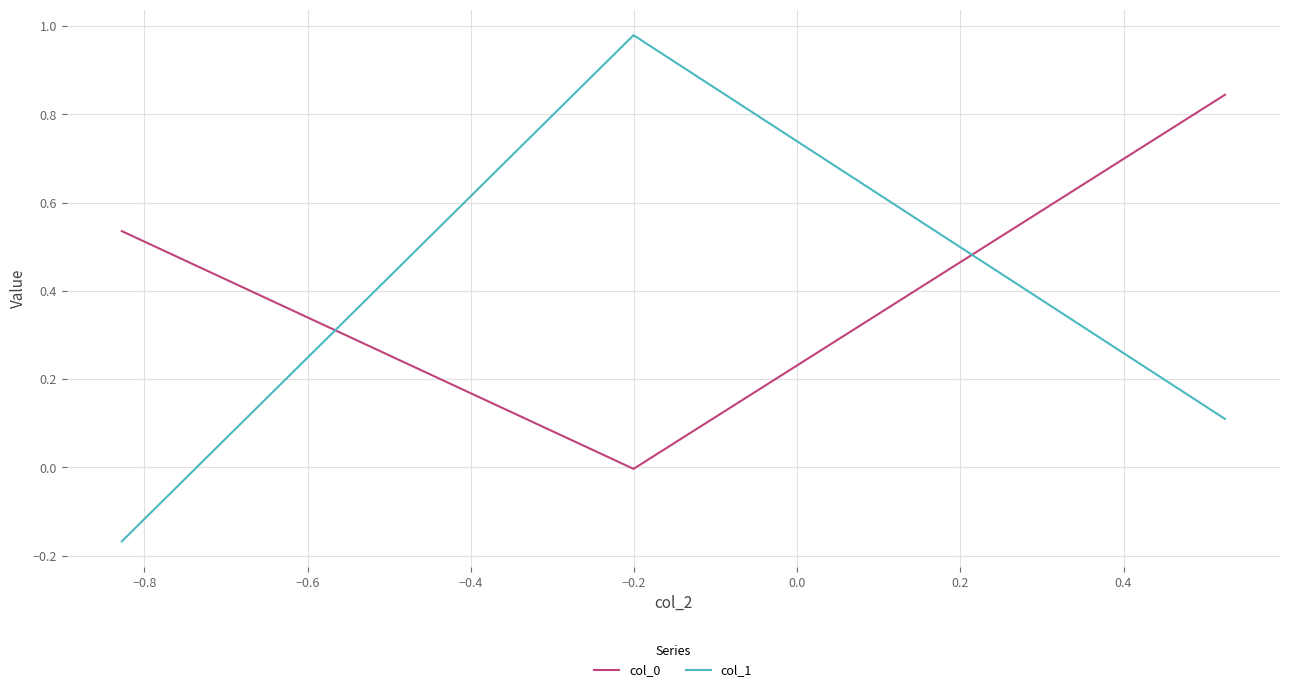

Is this an area chart (filled region under the line)?

No